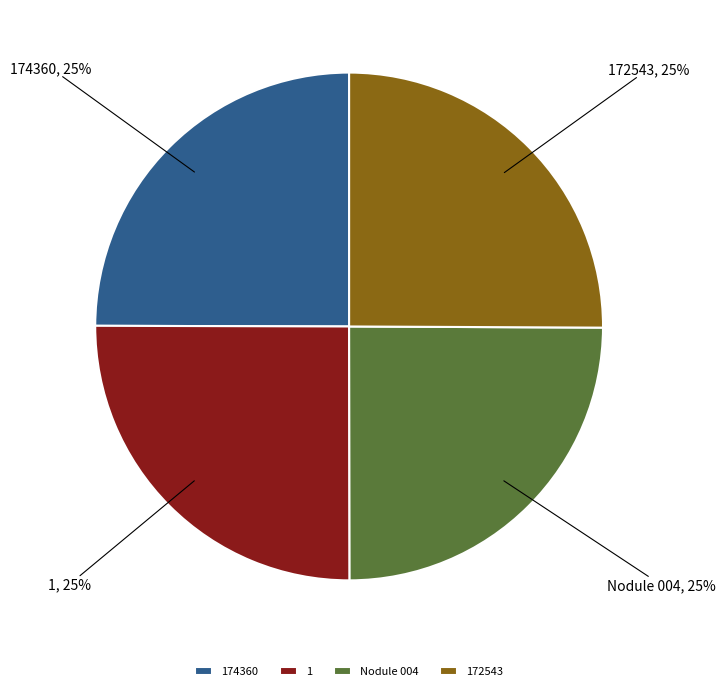

To the nearest percent, what is the average slice percentage?

25%